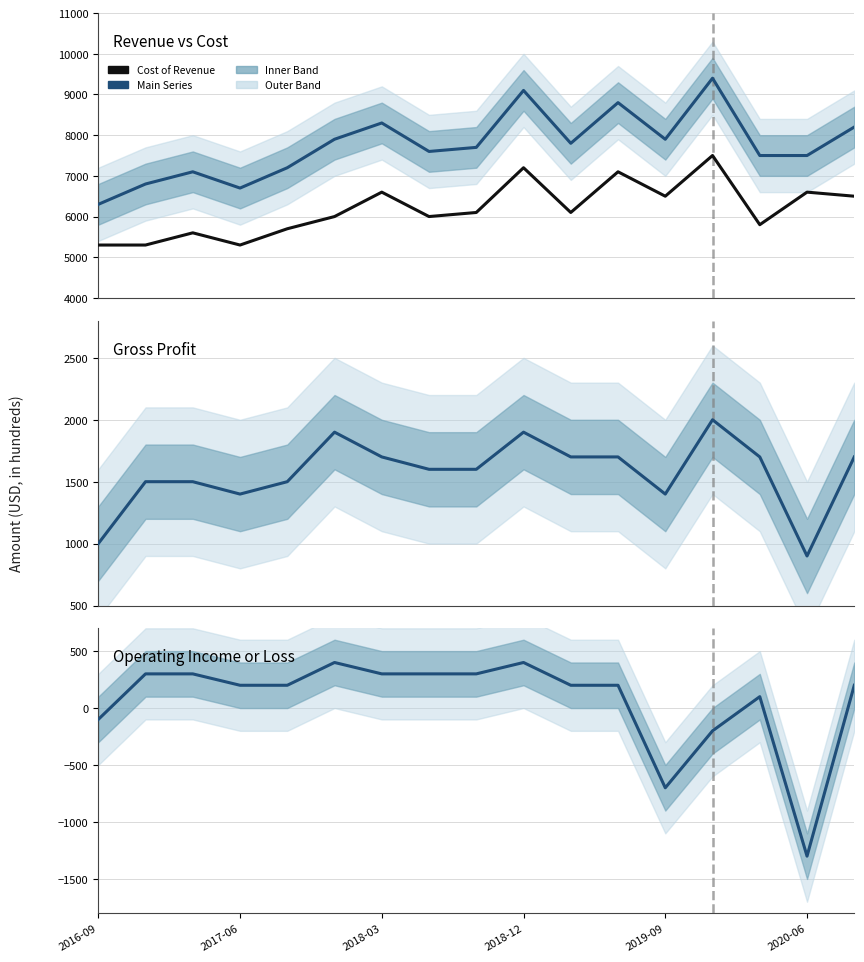

Rank the series by their maximum value, from lowest to highest.

Operating Income or Loss, Gross Profit, Cost of Revenue, Revenue vs Cost